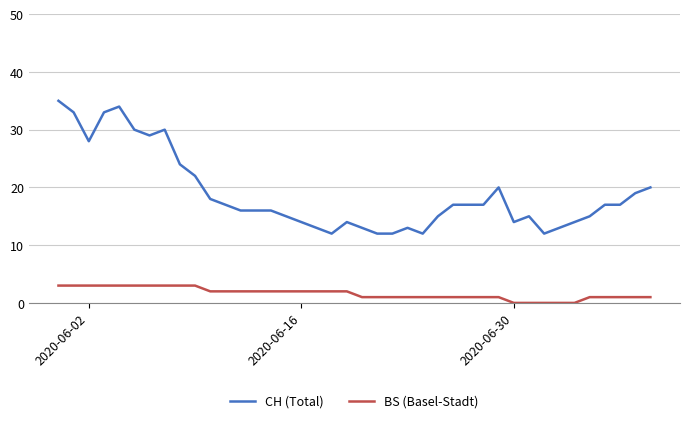

Does the chart display data point markers on the line(s)?

No